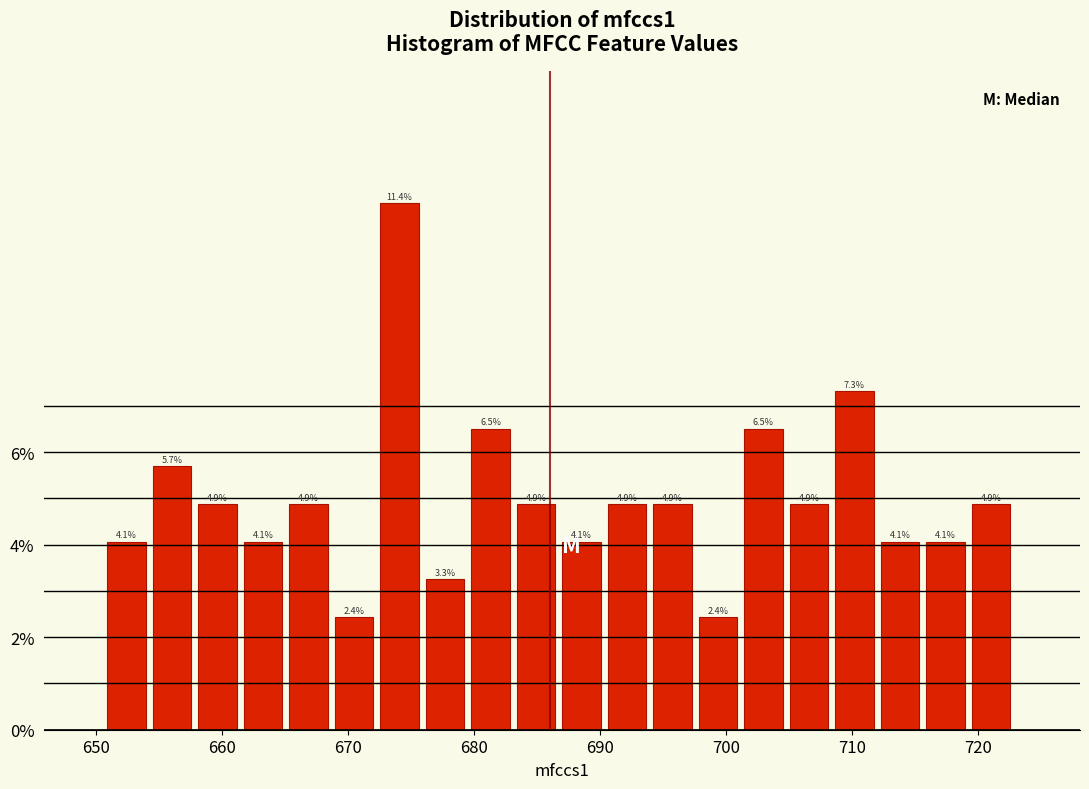

Read against the x-axis, roughly where is the centre of the tallest bar?

674